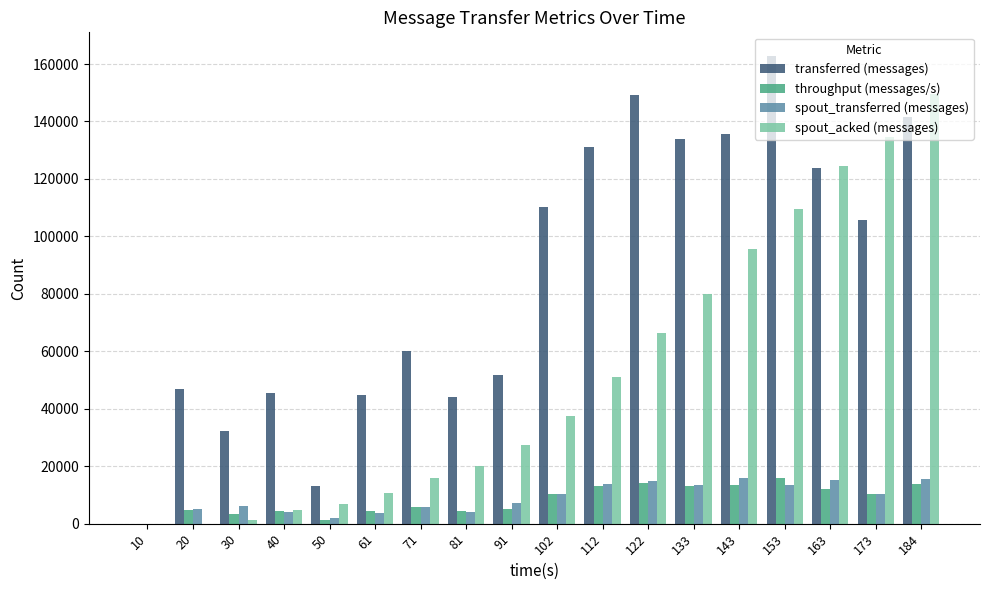

Is it true that spout_acked (messages) equals 26106 at 102?

False